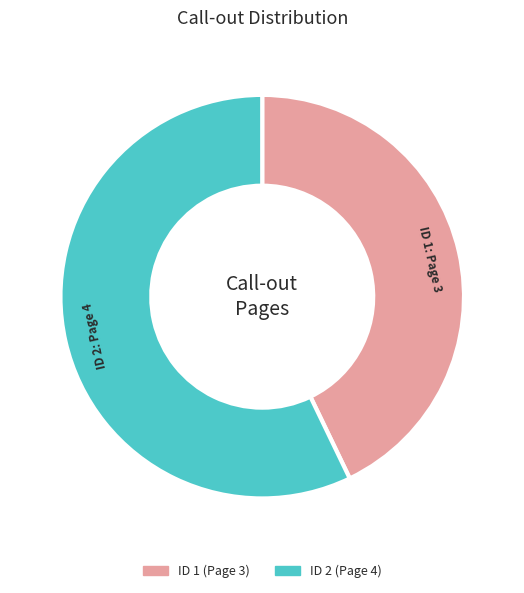

Does any single category account for the majority?

Yes